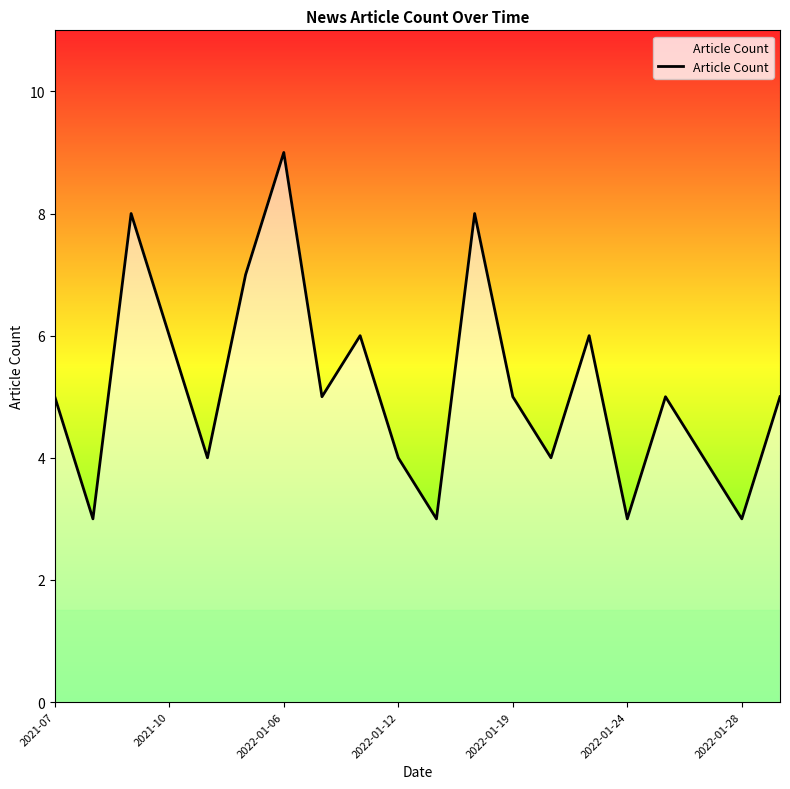

What is the minimum value shown in the chart?

3